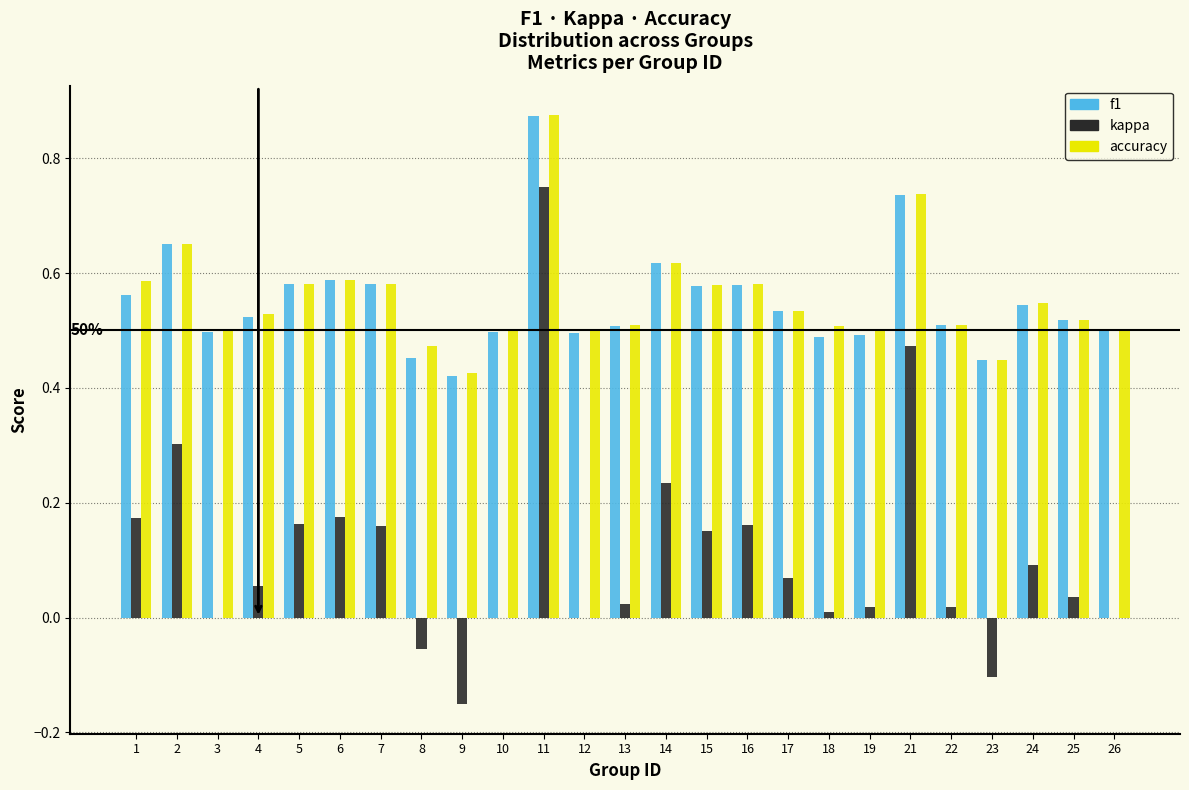

Which series changed the most between 13 and 21?

kappa